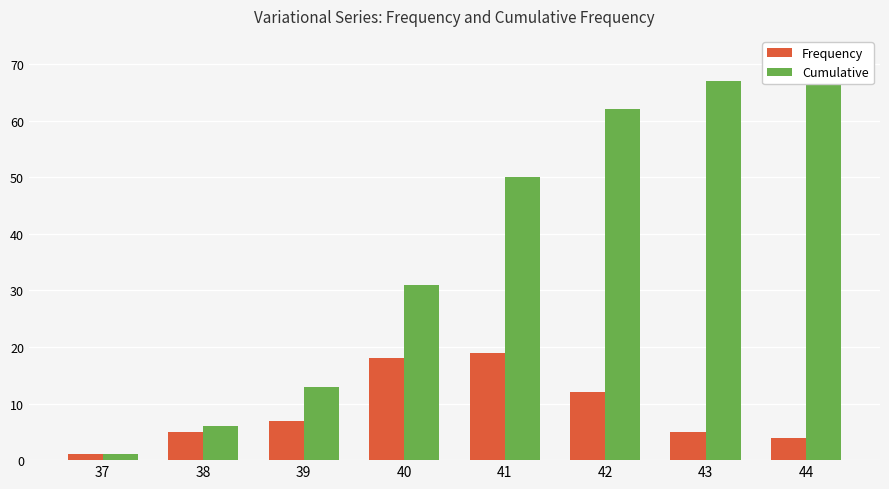

At which category does the chart reach its minimum across all series?

37